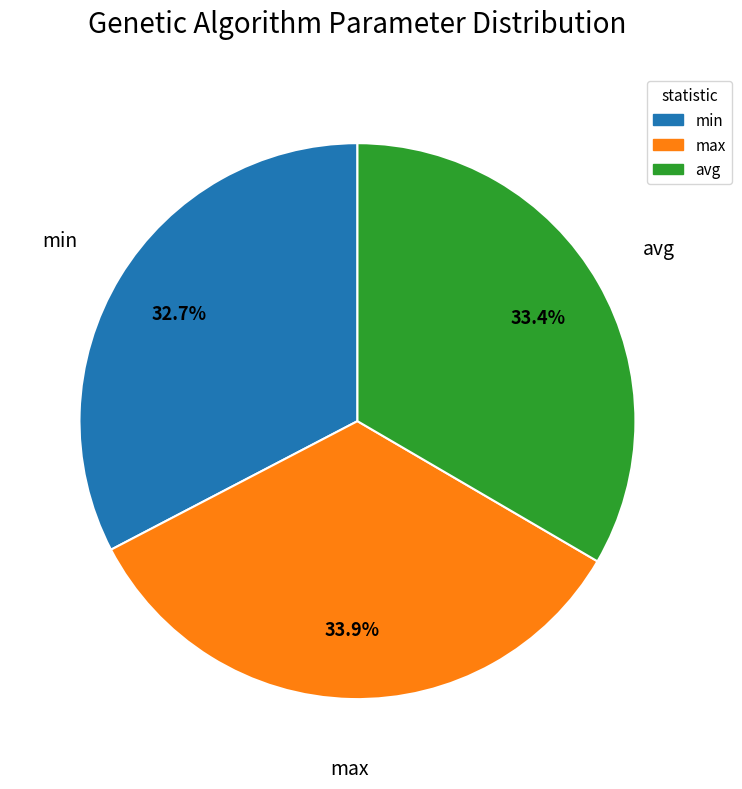

Which has a higher value, min or max?

max